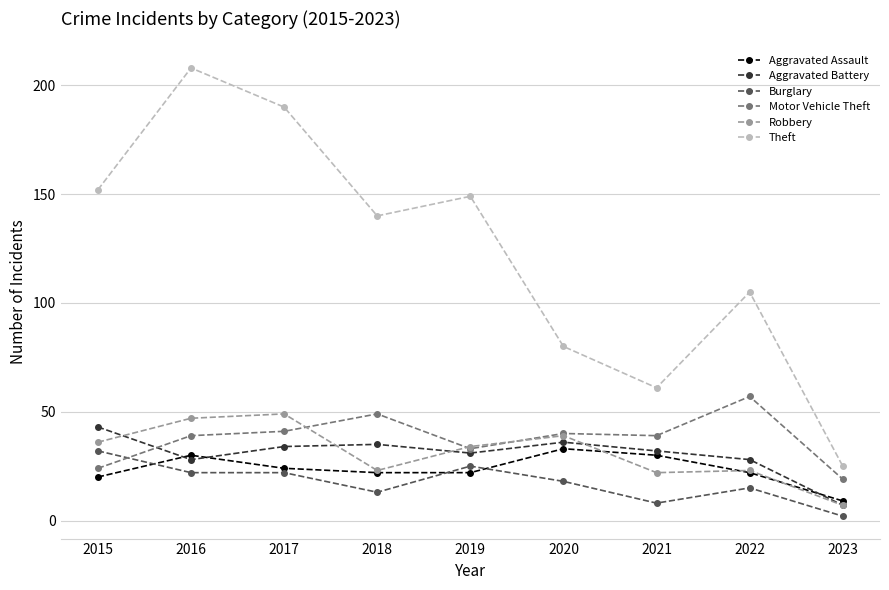

What are all the series names shown in the legend?

Aggravated Assault, Aggravated Battery, Burglary, Motor Vehicle Theft, Robbery, Theft